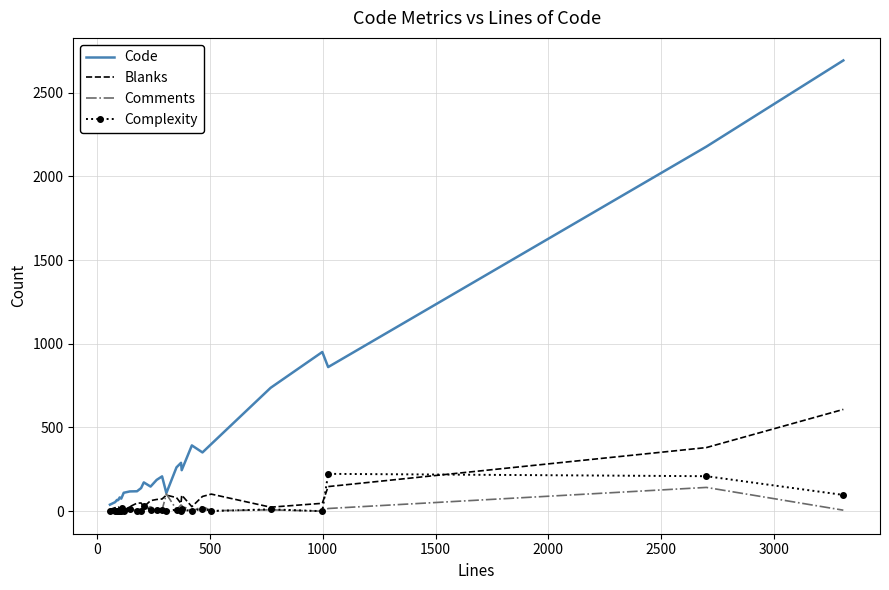

Which series has the largest range (max minus min)?

Code